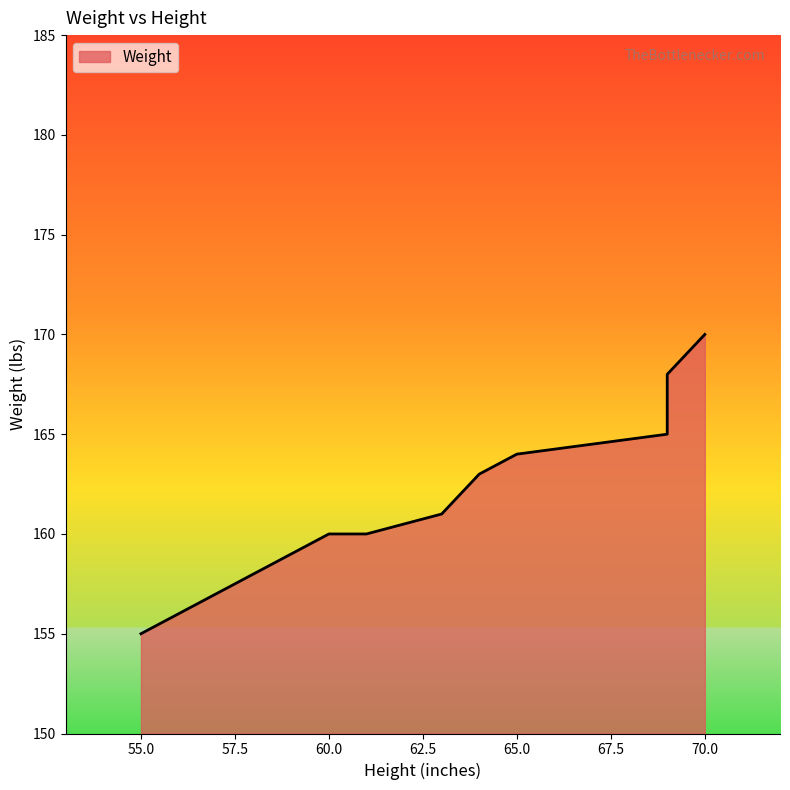

How many lines are shown in the chart?

1